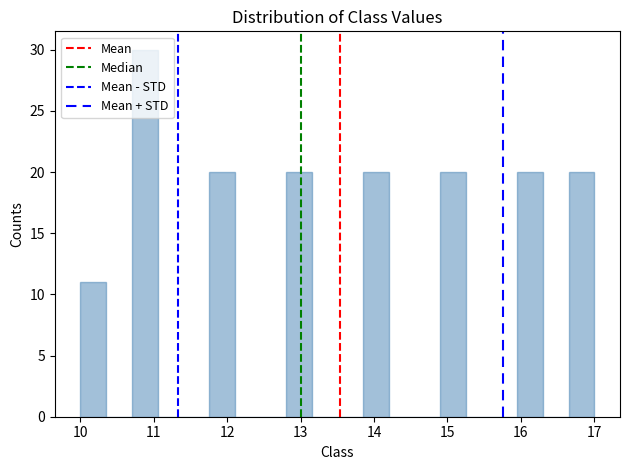

Around what value on the x-axis is the tallest bar? Give the approximate position of its centre, as read against the axis.

10.9